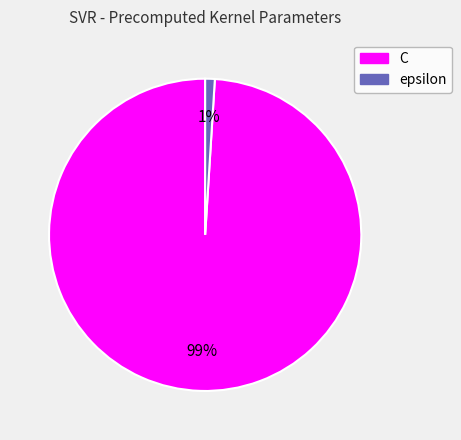

Is the sum of C and epsilon greater than half?

Yes